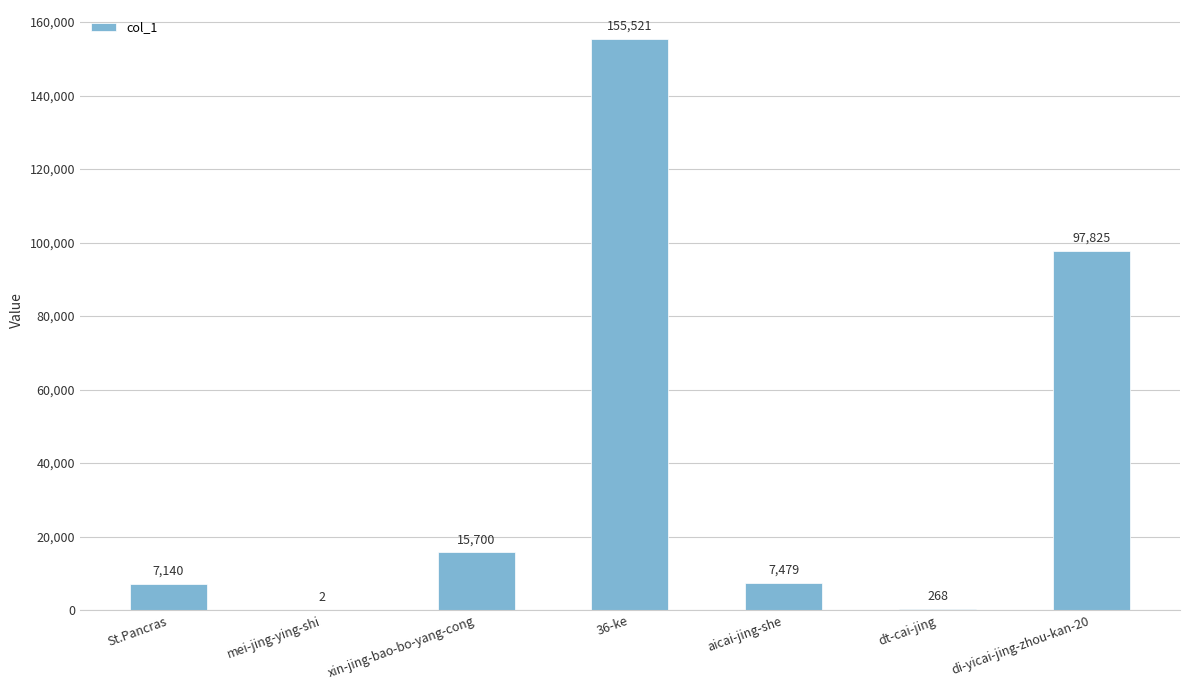

What is the change in value from xin-jing-bao-bo-yang-cong to aicai-jing-she?

-8221